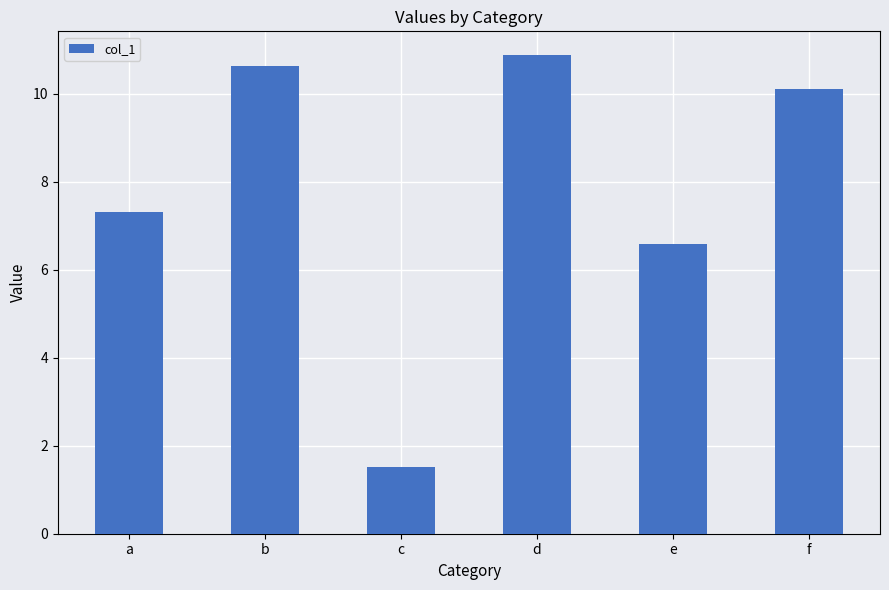

What is the value of the 5th bar from the left?

6.6